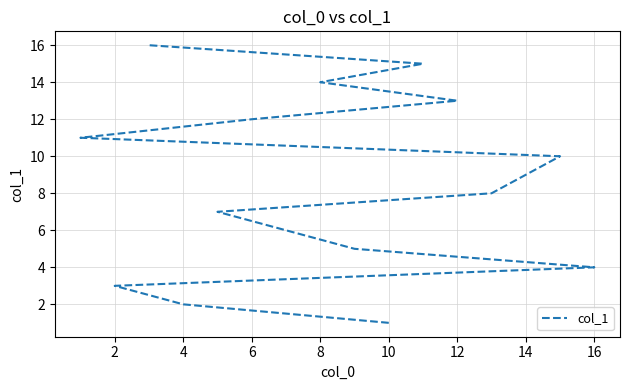

What is the difference between the maximum and minimum values?

15